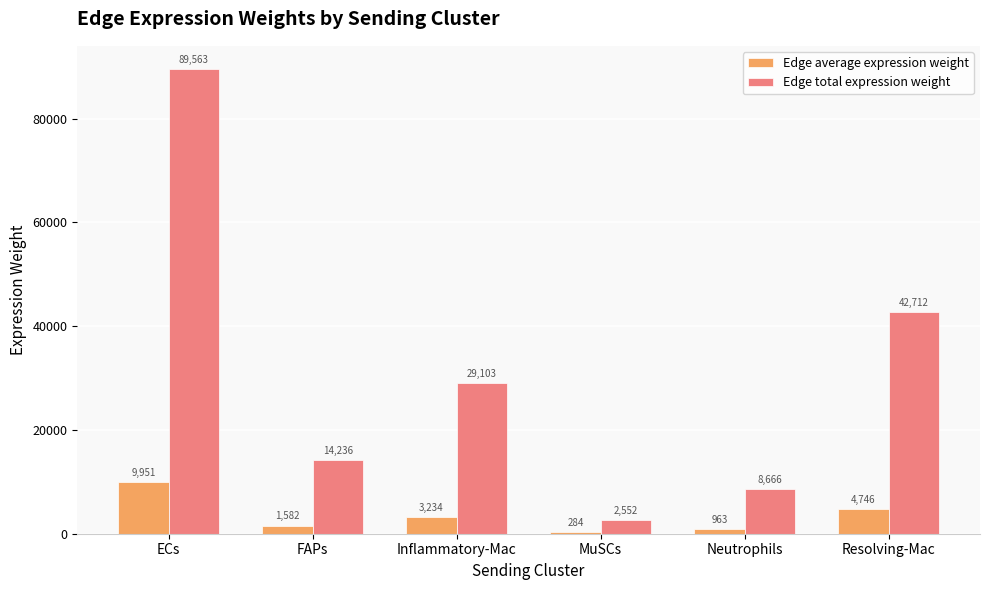

What are all the series names shown in the legend?

Edge average expression weight, Edge total expression weight